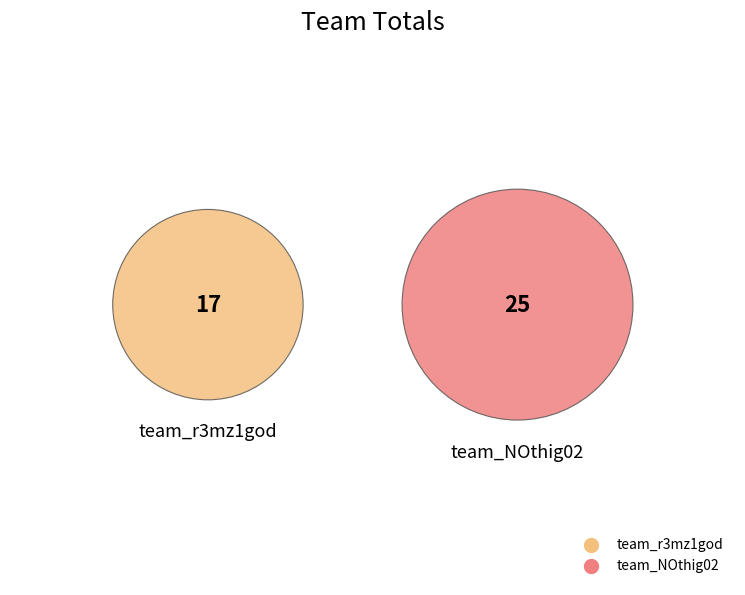

To the nearest percent, what is the combined percentage of team_r3mz1god and team_NOthig02?

100%